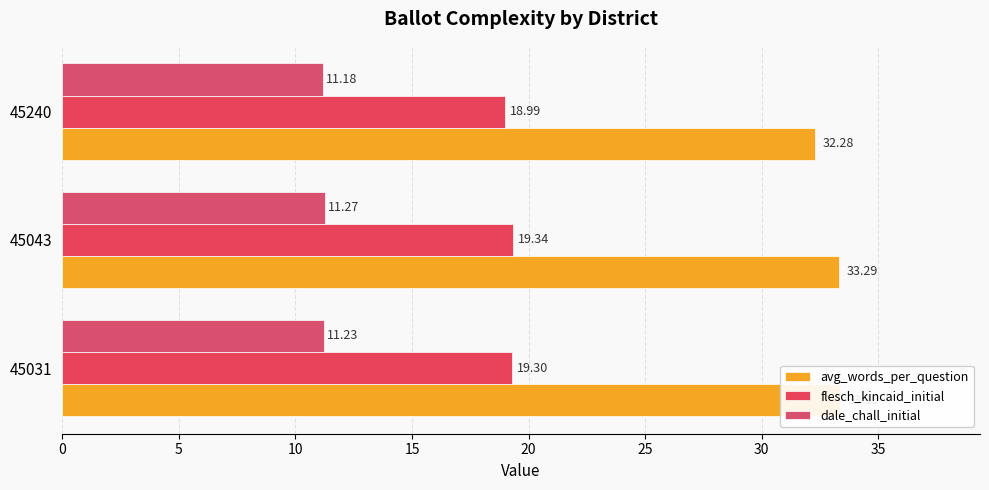

Rank the series at 45031 from lowest to highest value.

dale_chall_initial, flesch_kincaid_initial, avg_words_per_question